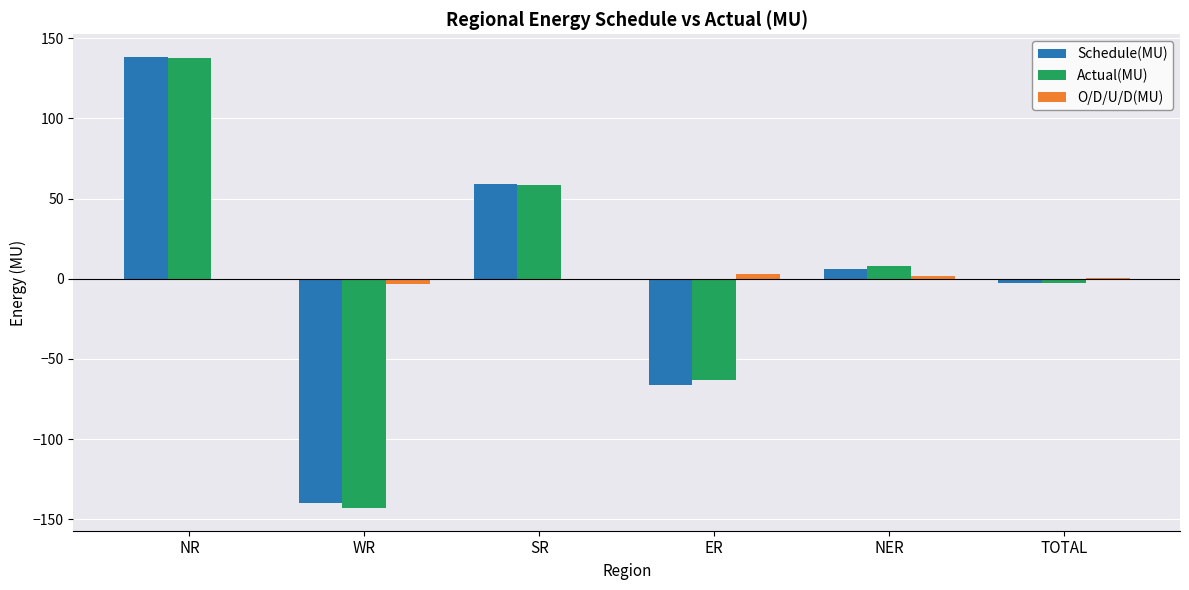

At which category is the sum across all series the highest?

NR